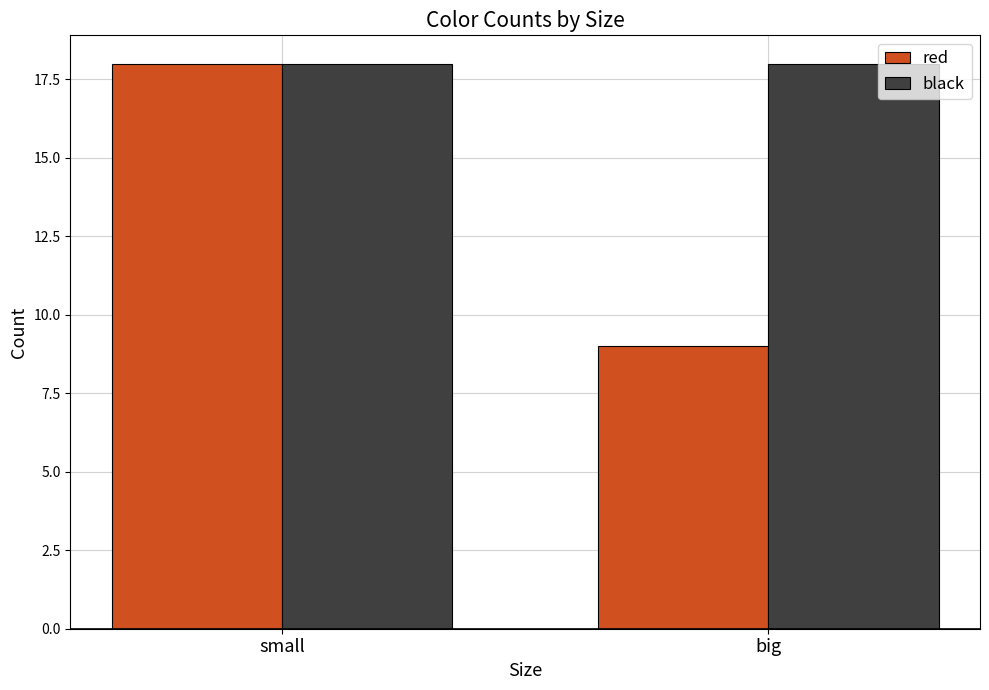

Count the number of categories in the chart.

2